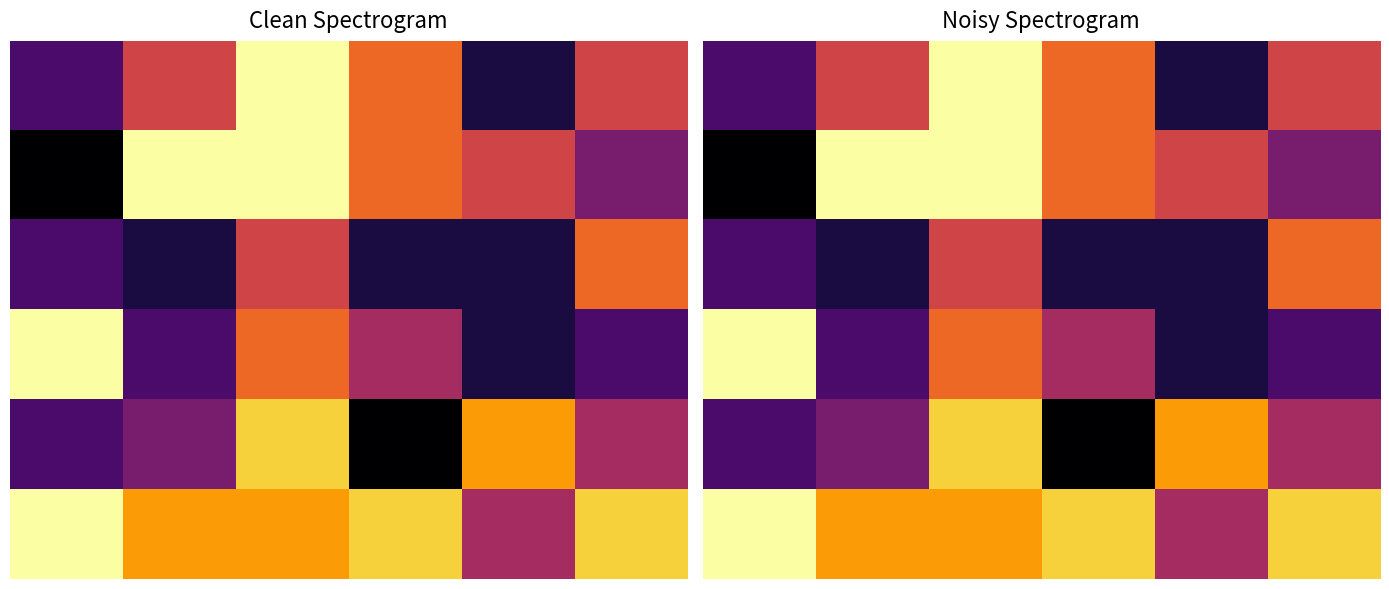

Count the number of data series in this chart.

6